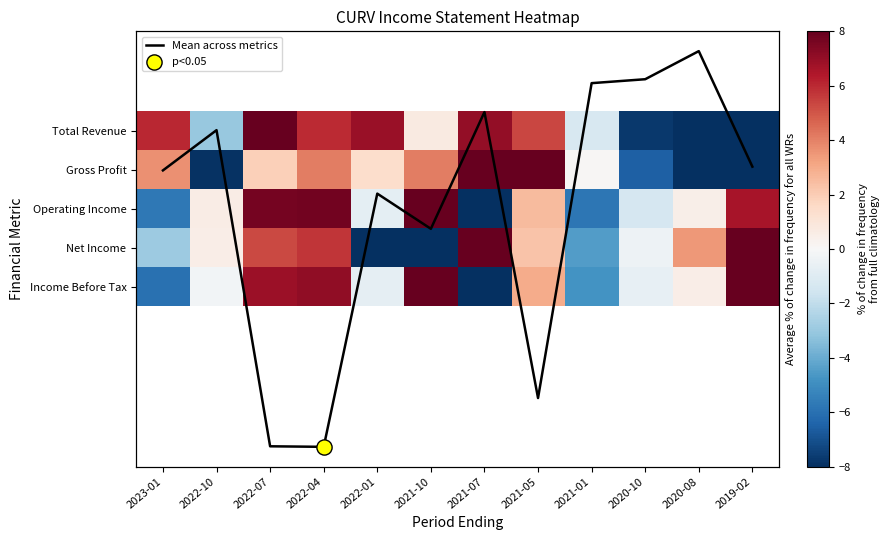

Which has a higher value, 2022-04 or 2022-10?

2022-04